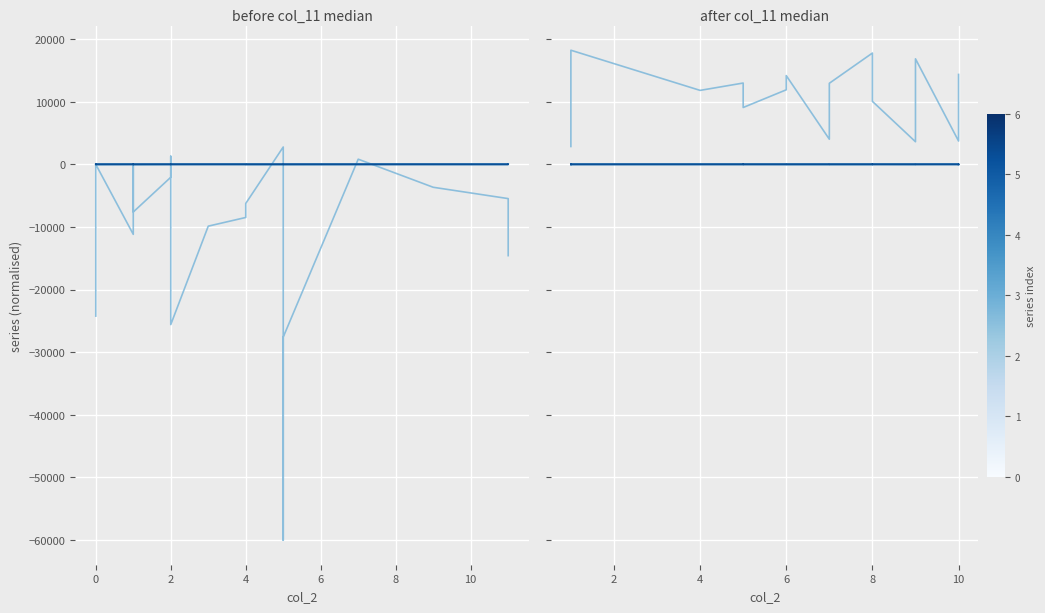

What is the lowest value of the col_5 series?

-0.1